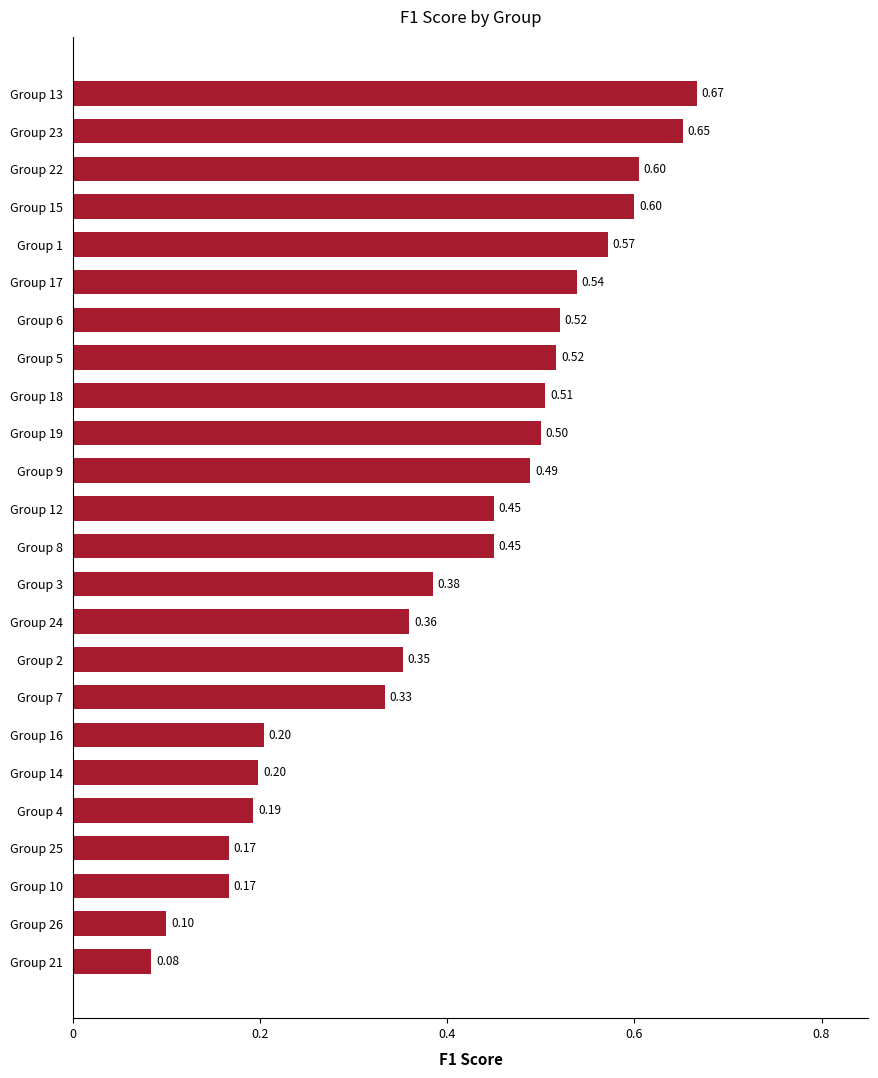

What is the sum of all values?

9.6